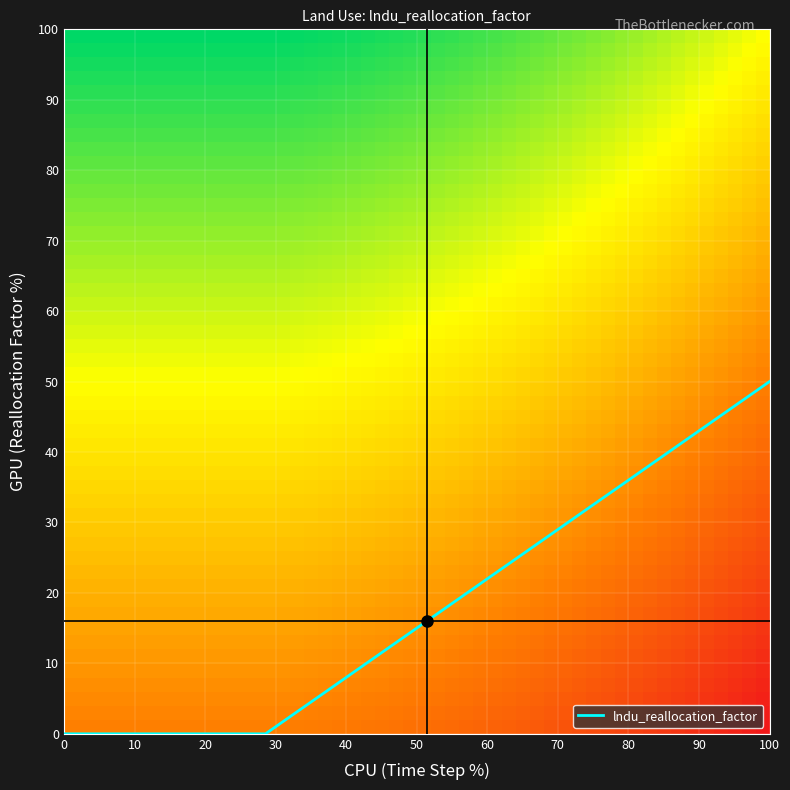

What is the difference between the maximum and minimum values?

50.0